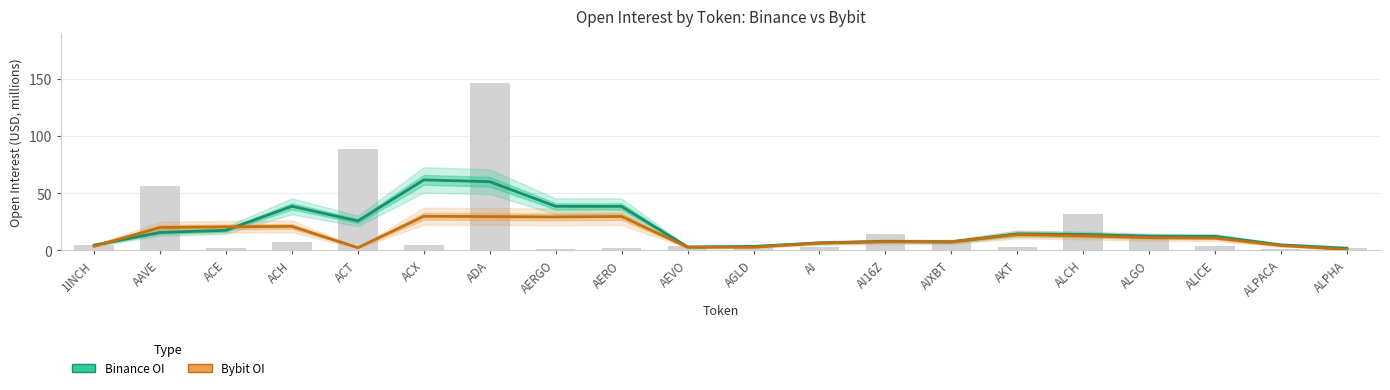

At how many categories does at least one series exceed 10?

12